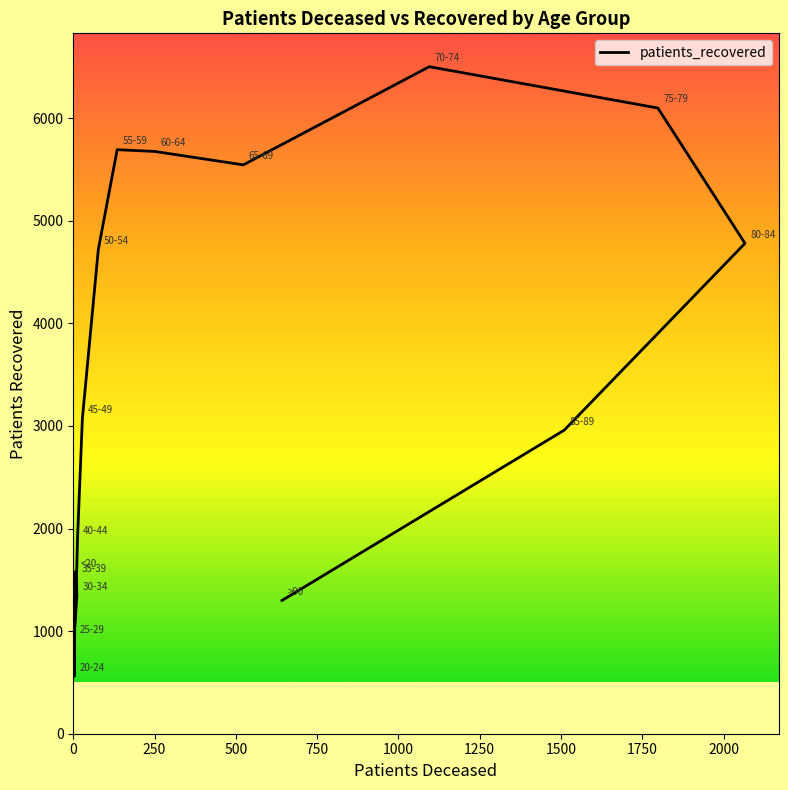

What is the difference between the values at 250 and 500?

368